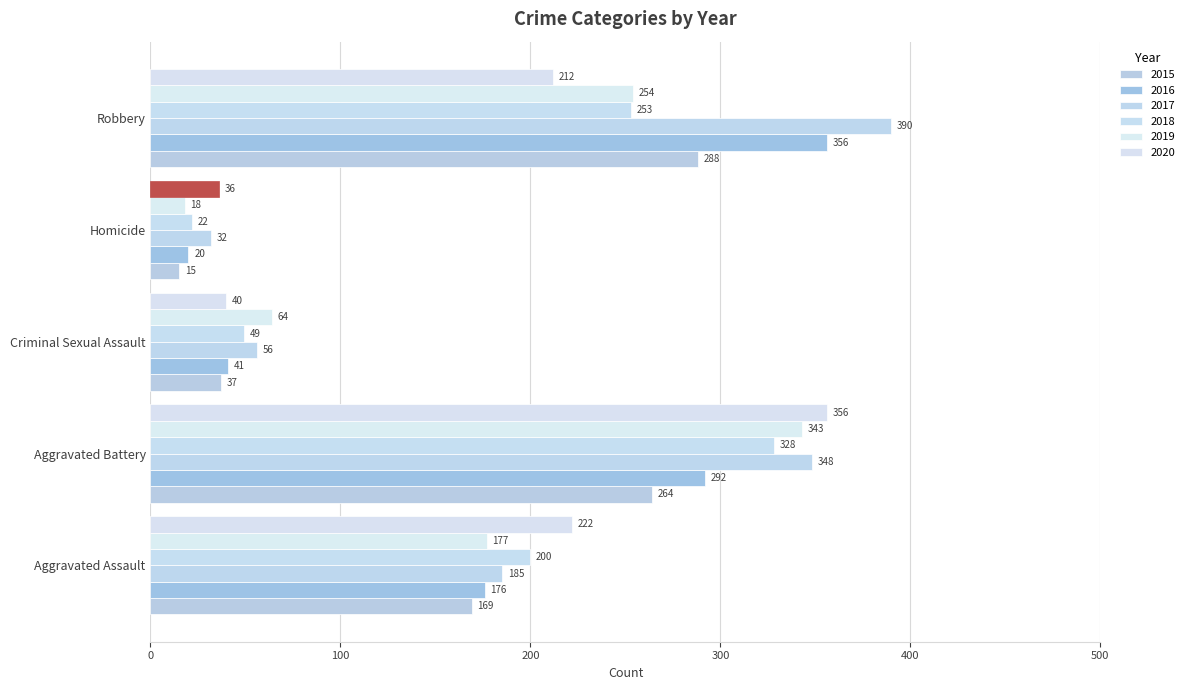

How many values in the 2015 series are below 169?

2